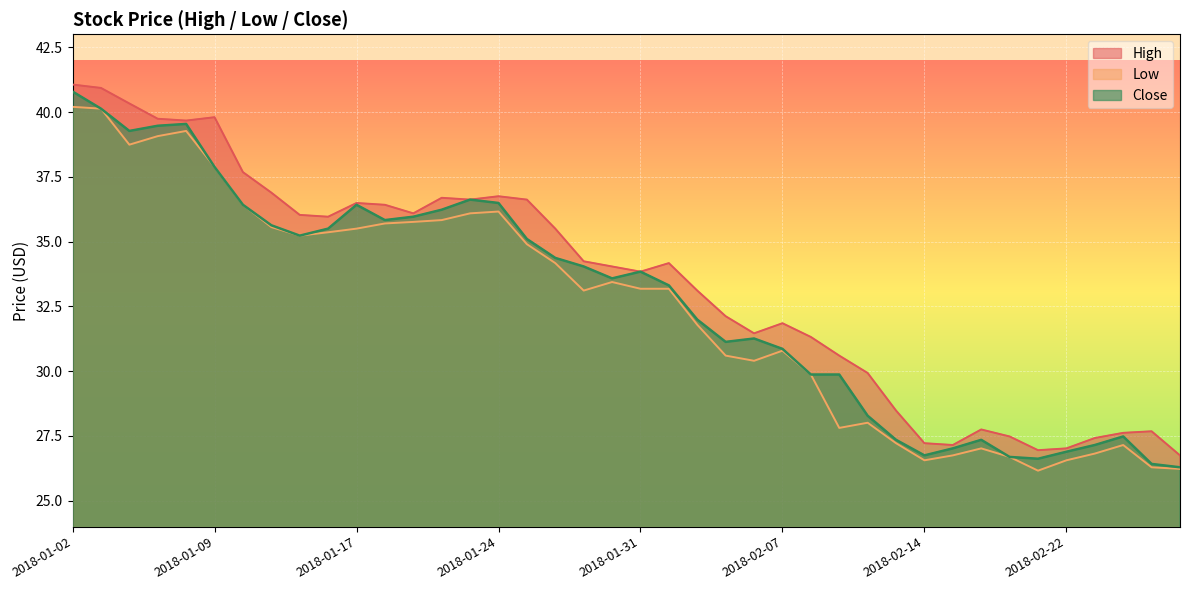

What are all the series names shown in the legend?

High, Low, Close